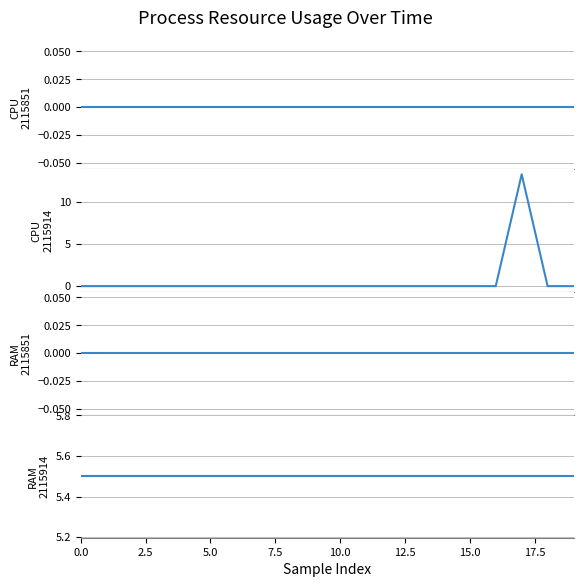

True or false: RAM_2115851 has a value of 0.0 at 0.0.

True